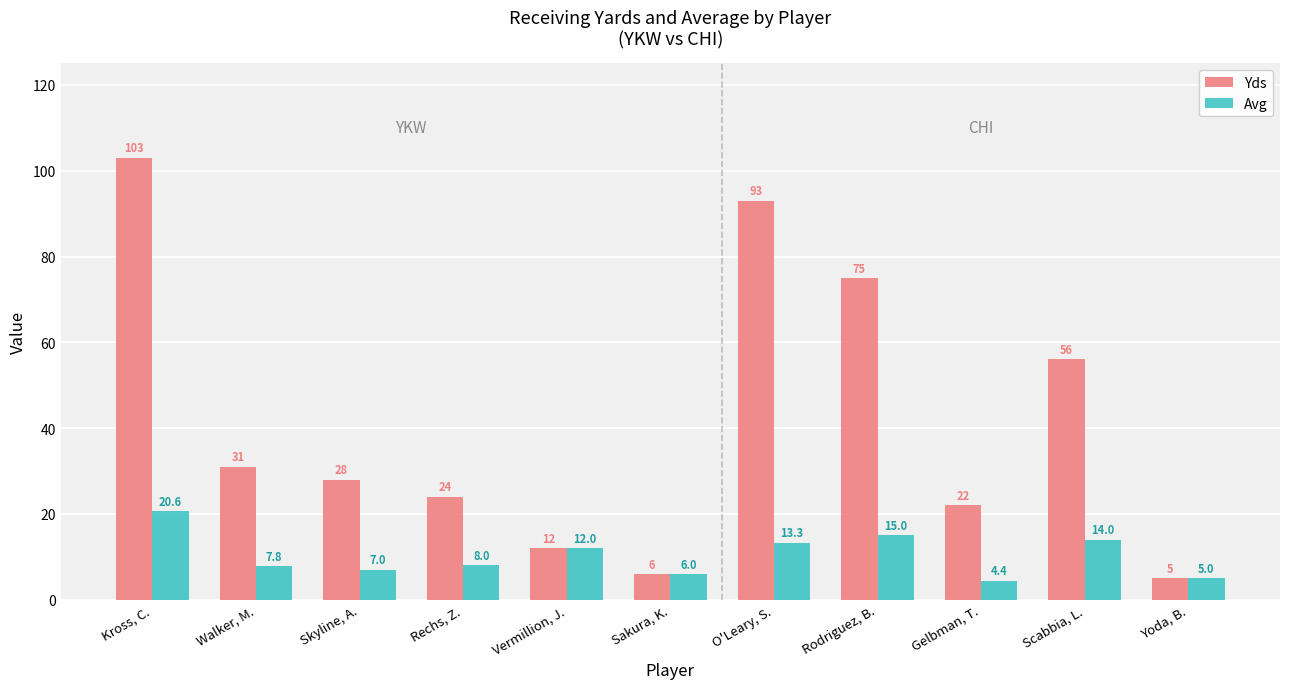

What is the sum of the Yds values at Sakura, K. and Walker, M.?

37.0